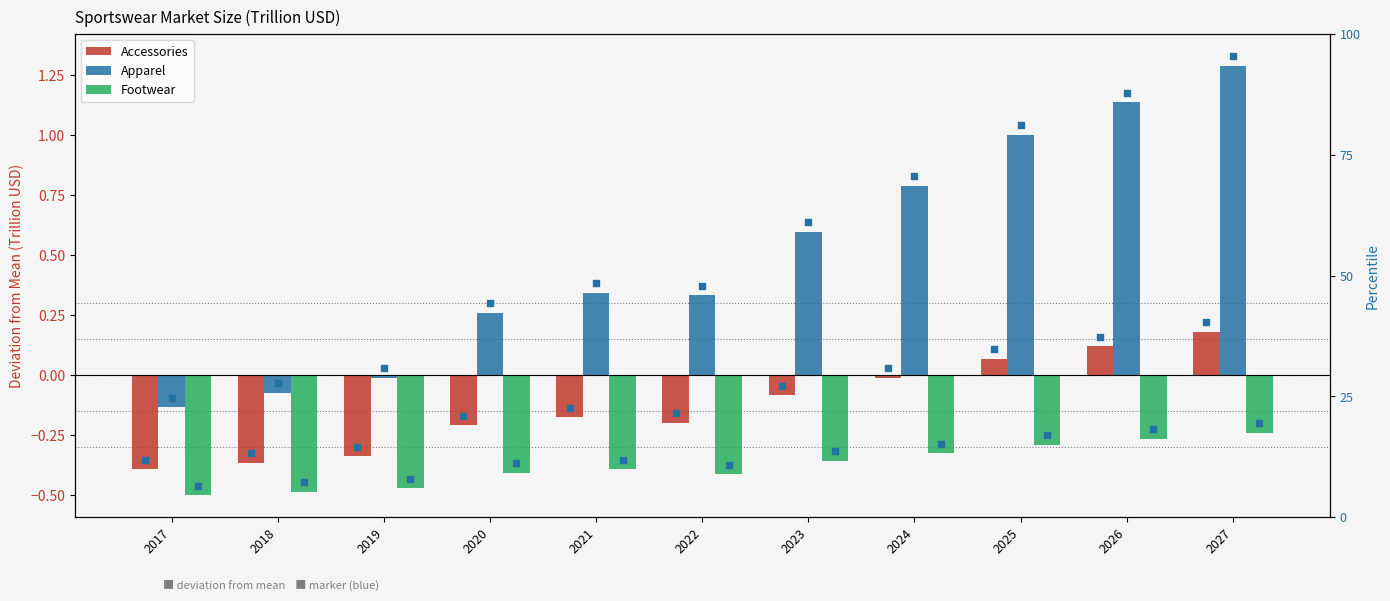

What are all the series names shown in the legend?

Accessories, Apparel, Footwear